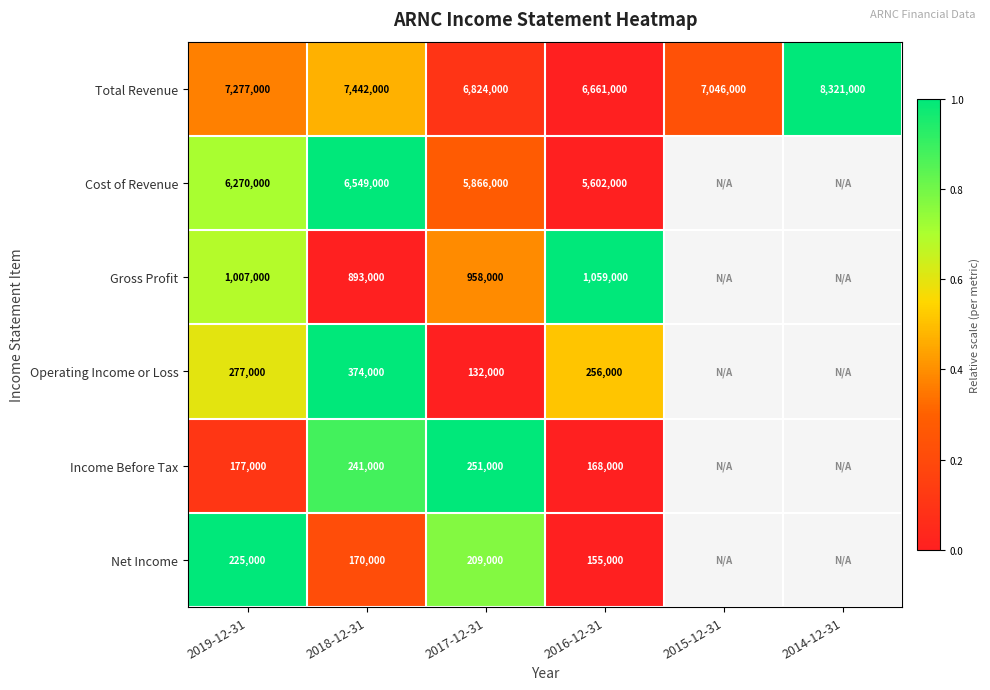

Is the value of Net Income at 2018-12-31 greater than the value of Total Revenue at 2015-12-31?

No